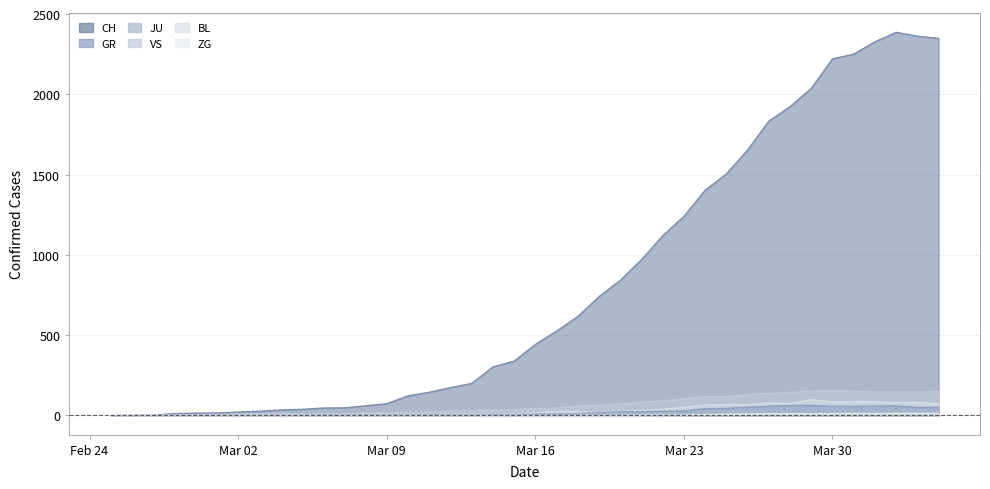

True or false: GR and VS intersect in this chart.

False